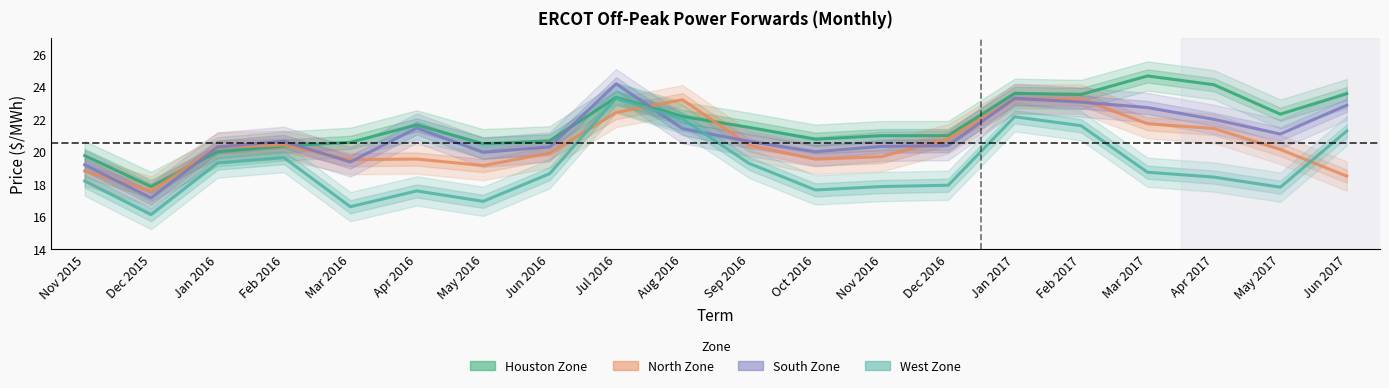

How many intersections are there between North Zone and West Zone?

3